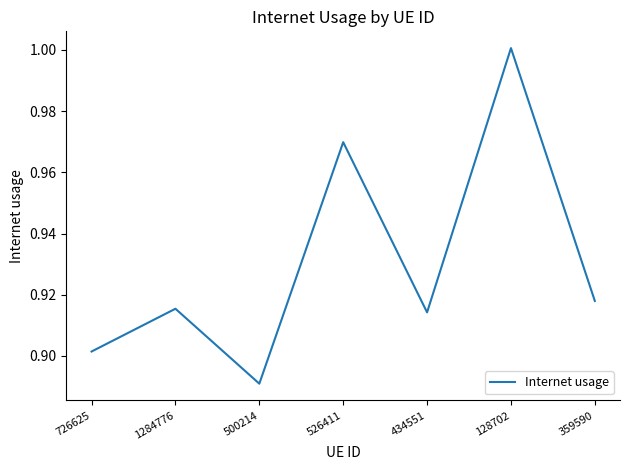

Which label corresponds to the largest value in the chart?

128702